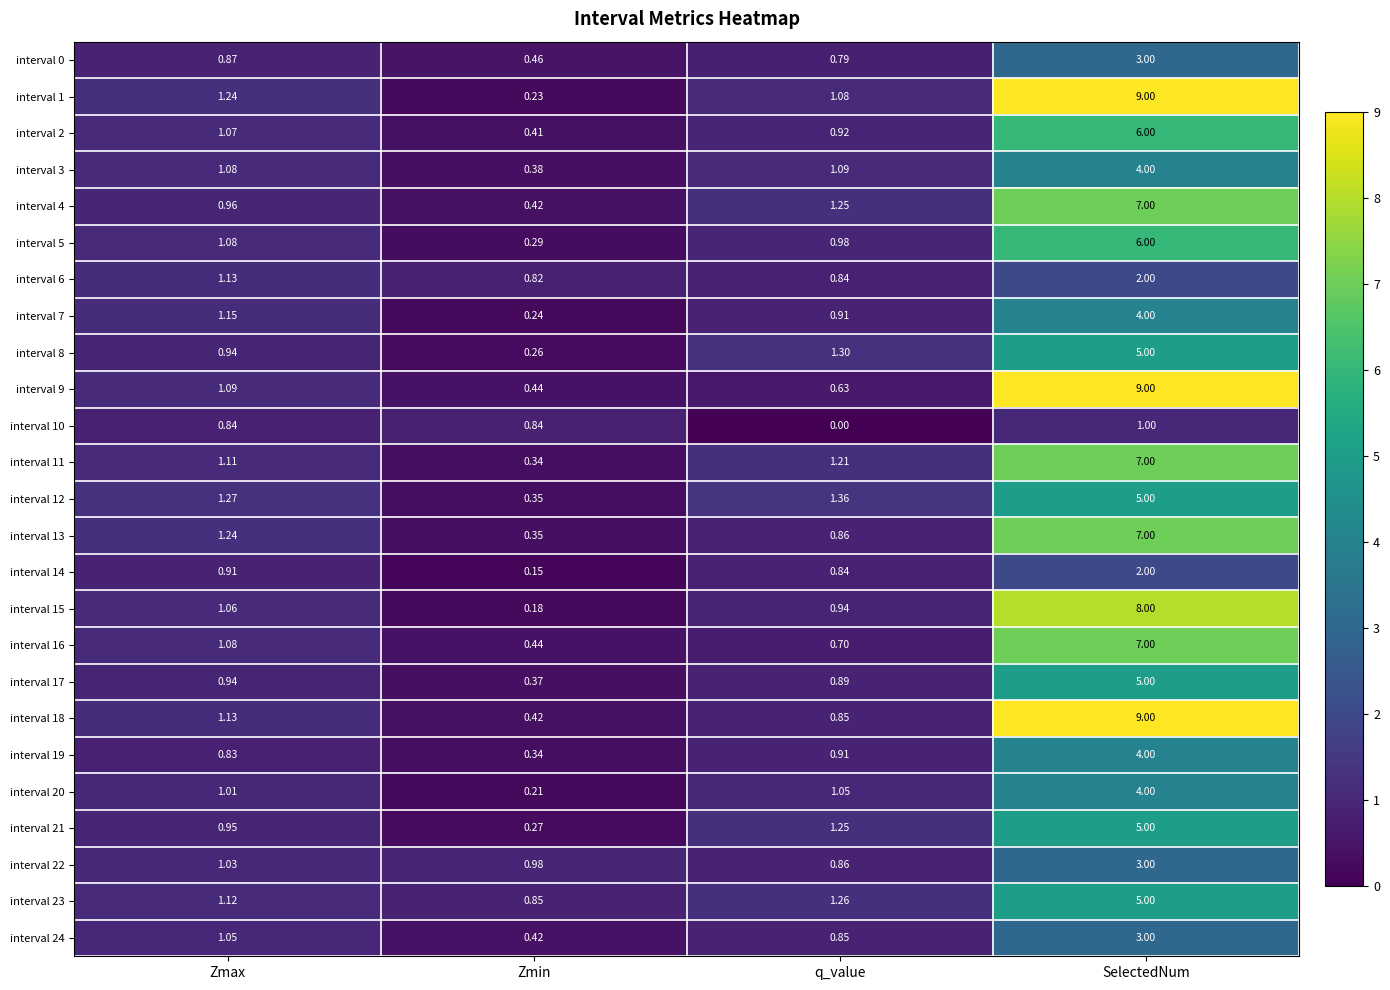

At which label does interval 8 reach its peak?

SelectedNum